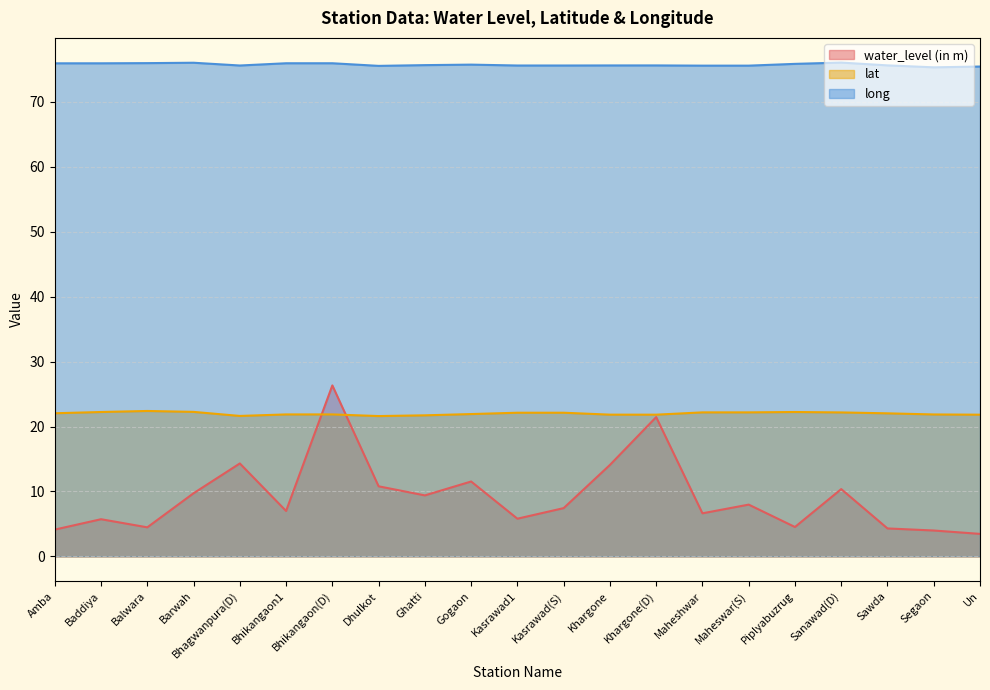

What position from the left is Bhikangaon(D)?

7